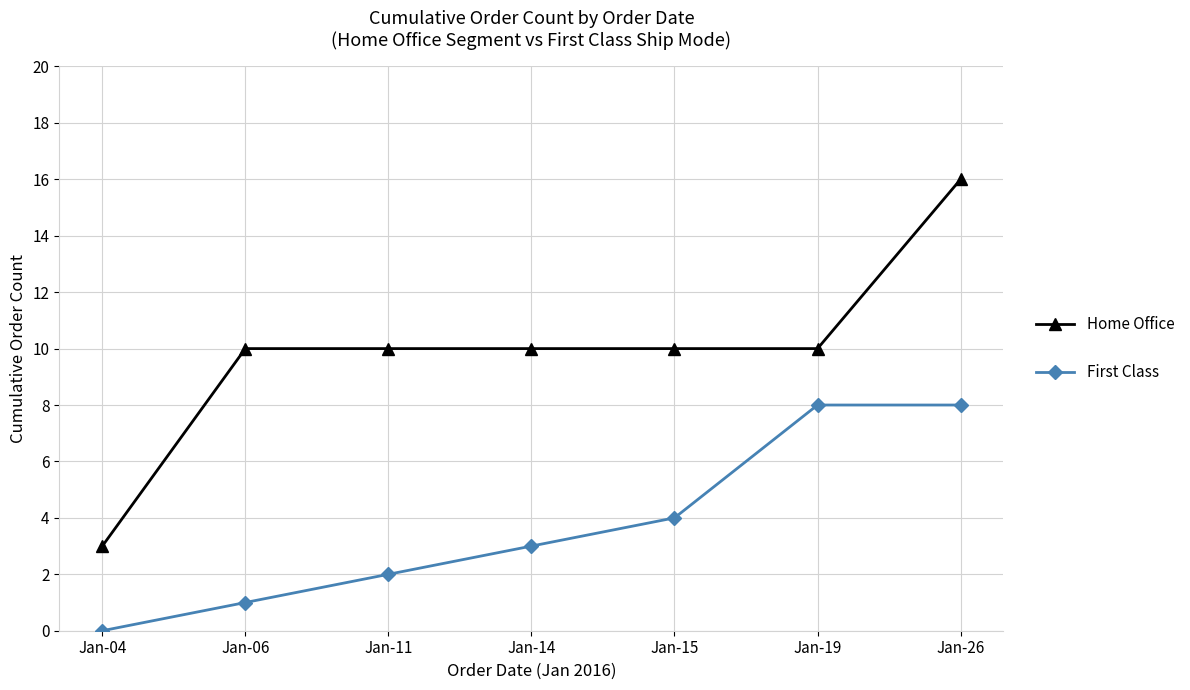

Count the First Class values in the range 1 to 8.

6